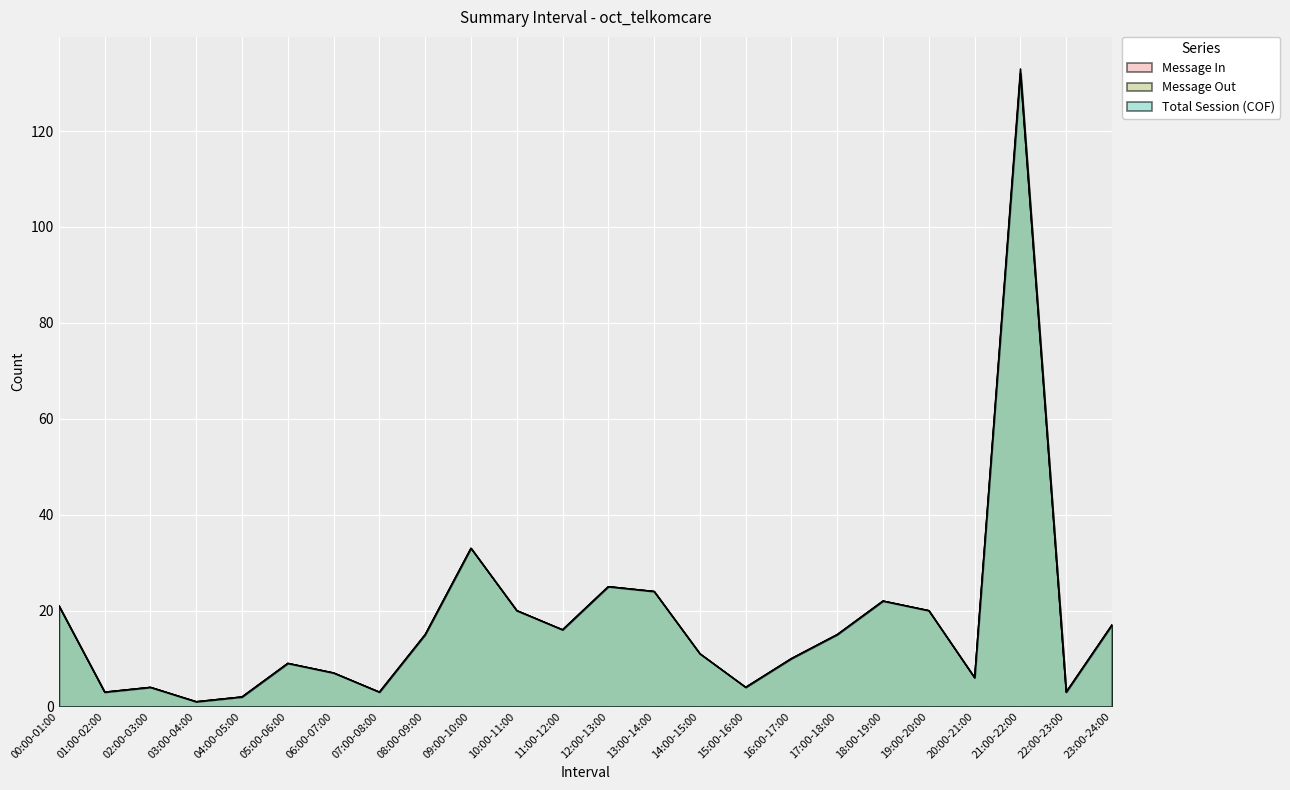

What is the difference between the maximum and minimum values in the Total Session (COF) series?

131